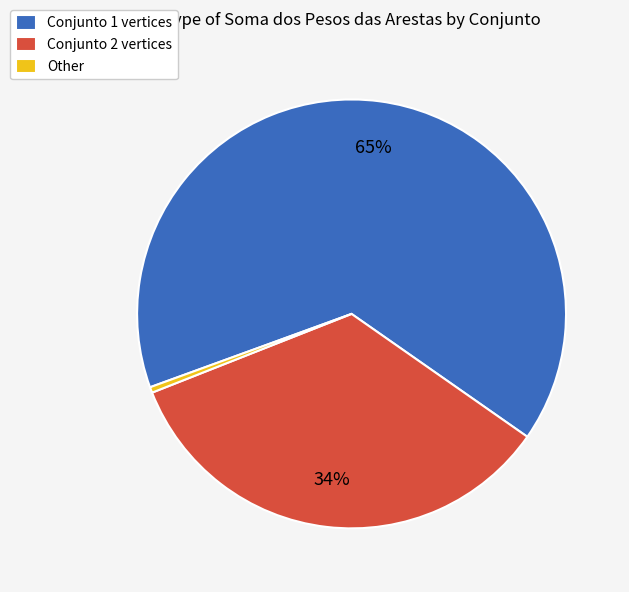

To the nearest percent, what percentage of the pie is Conjunto 2 vertices?

34%